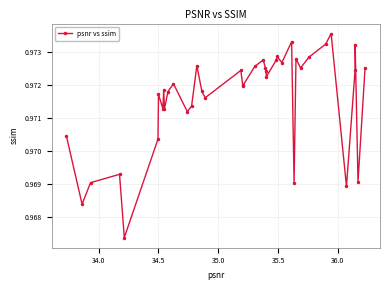

True or false: the data has more than 2 interior local peaks.

True